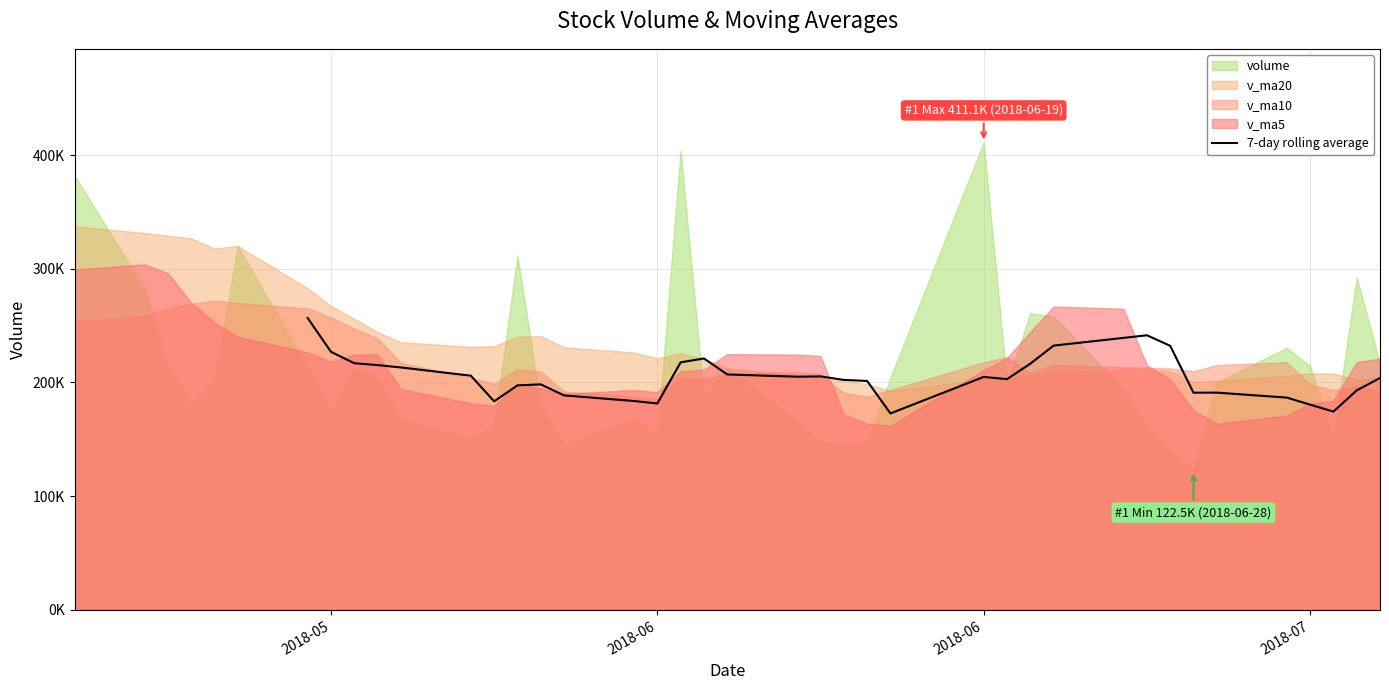

Reading right to left, transcribe all the data shown in this chart.

203983.3	192998.7	174409.9	180537.8	186728.0	191095.5	191023.6	232260.7	241520.4	239214.7	232434.4	216540.4	202950.2	204901.1	172815.2	201364.7	202275.2	205337.5	205089.6	207077.5	221135.2	217697.3	181537.5	183715.0	188663.4	198346.7	197491.9	183440.1	205969.9	213221.9	215296.0	216955.1	226987.4	256714.6